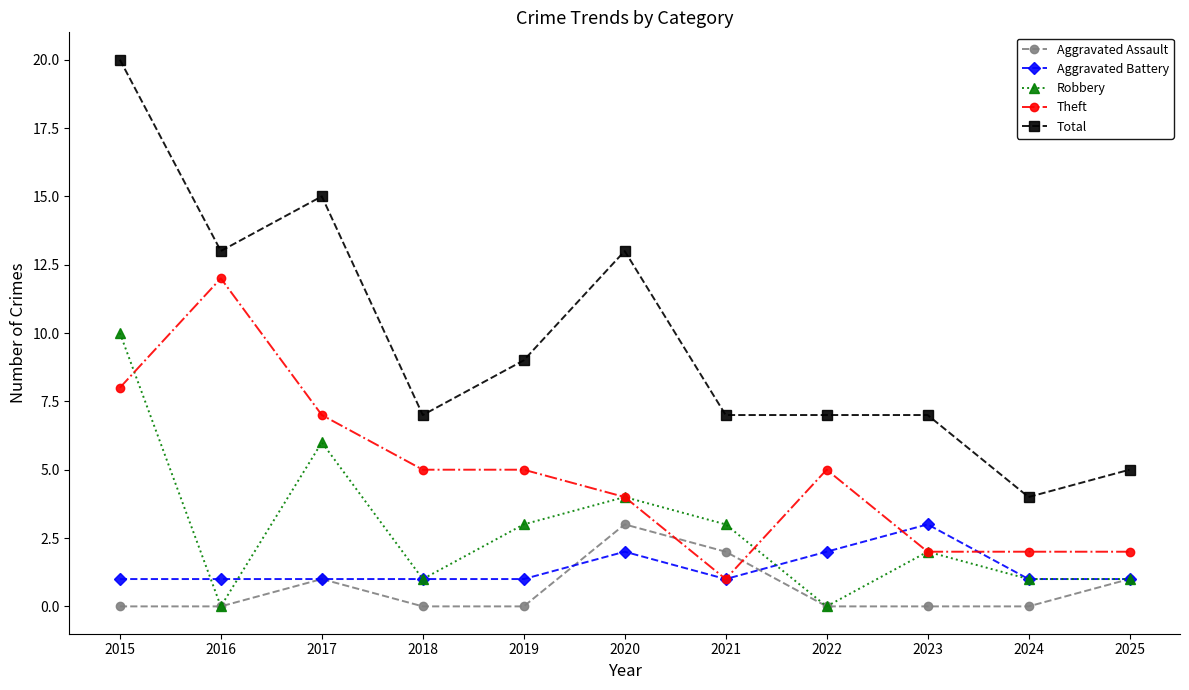

What is the difference between the highest and lowest values at 2020?

11